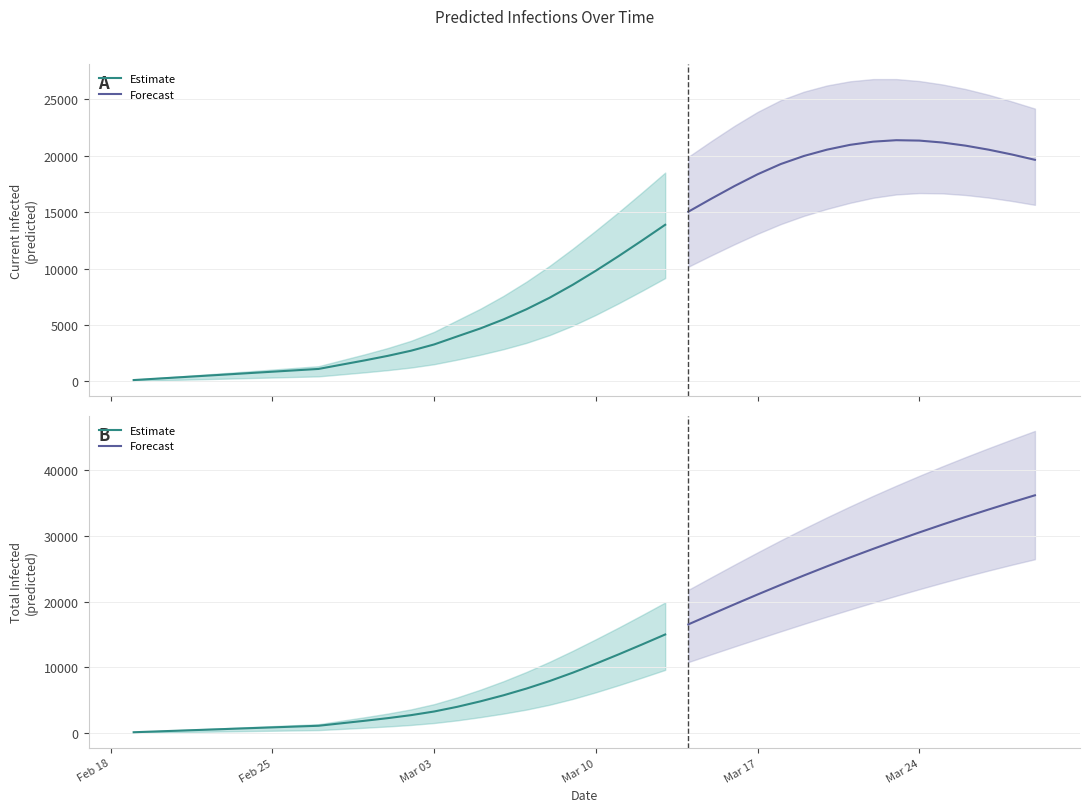

Which category has the highest value in the total_lower series?

39